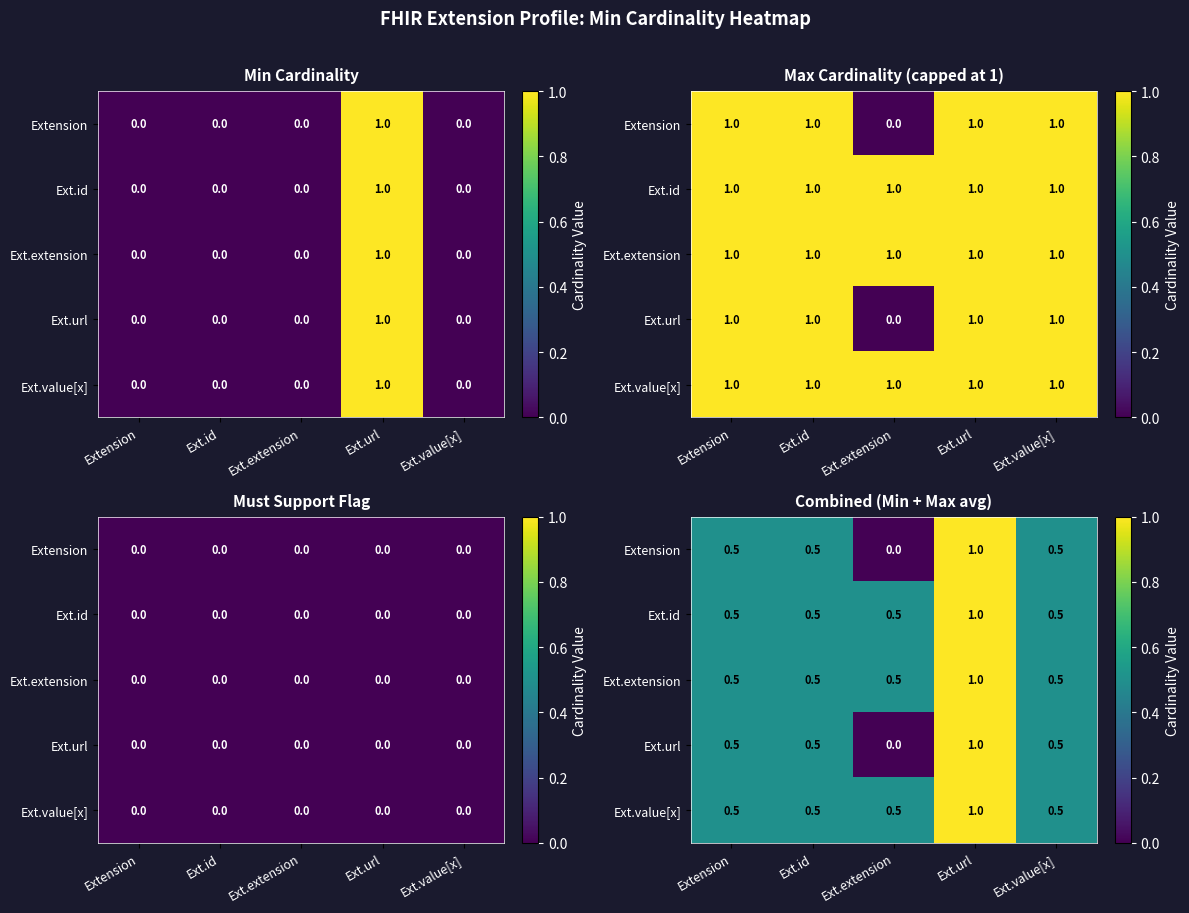

Between Ext.extension and Ext.value[x], which is larger?

Ext.value[x]